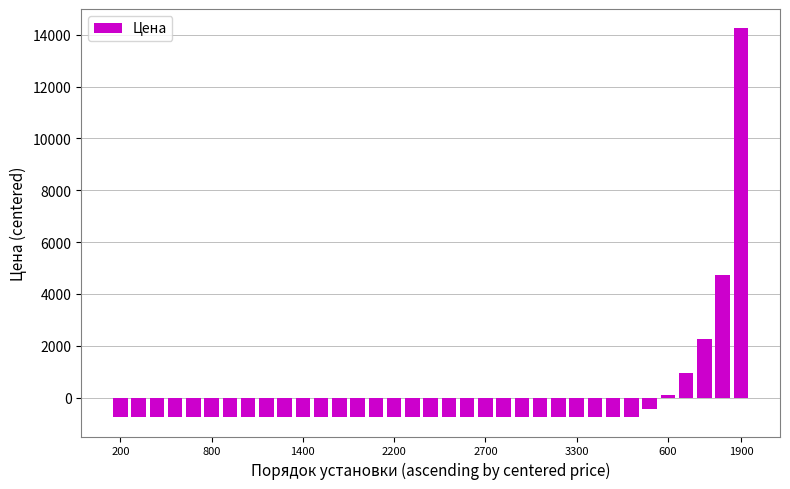

What is the value of the 23rd bar from the left?

-753.3